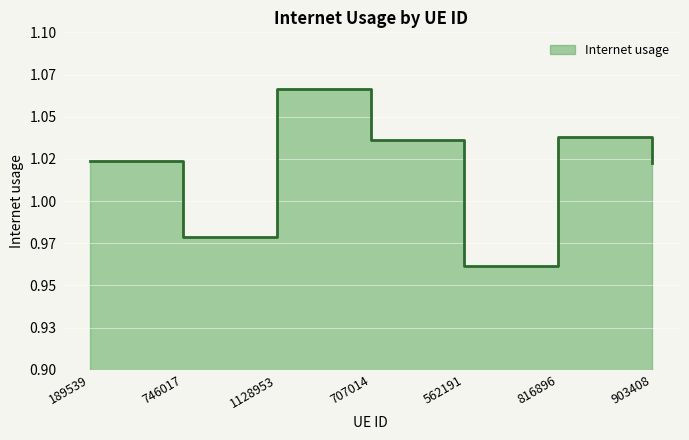

The value at 1128953 is 1.1. True or false?

True